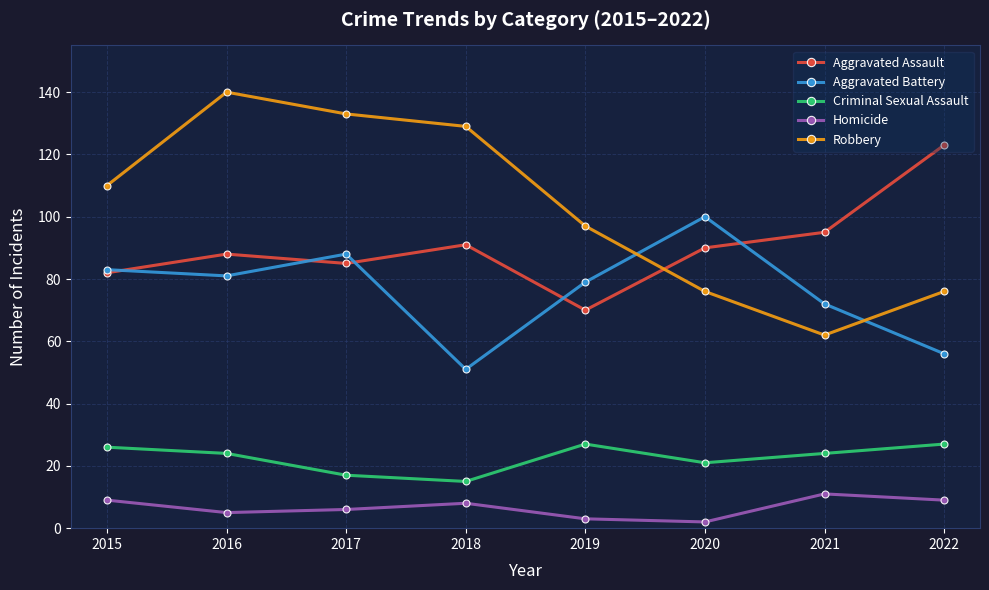

At which category does the chart reach its peak across all series?

2016